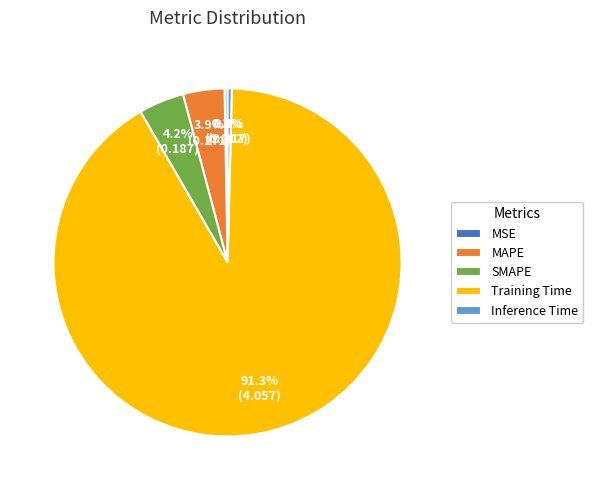

True or false: MSE accounts for 0% of the total.

True